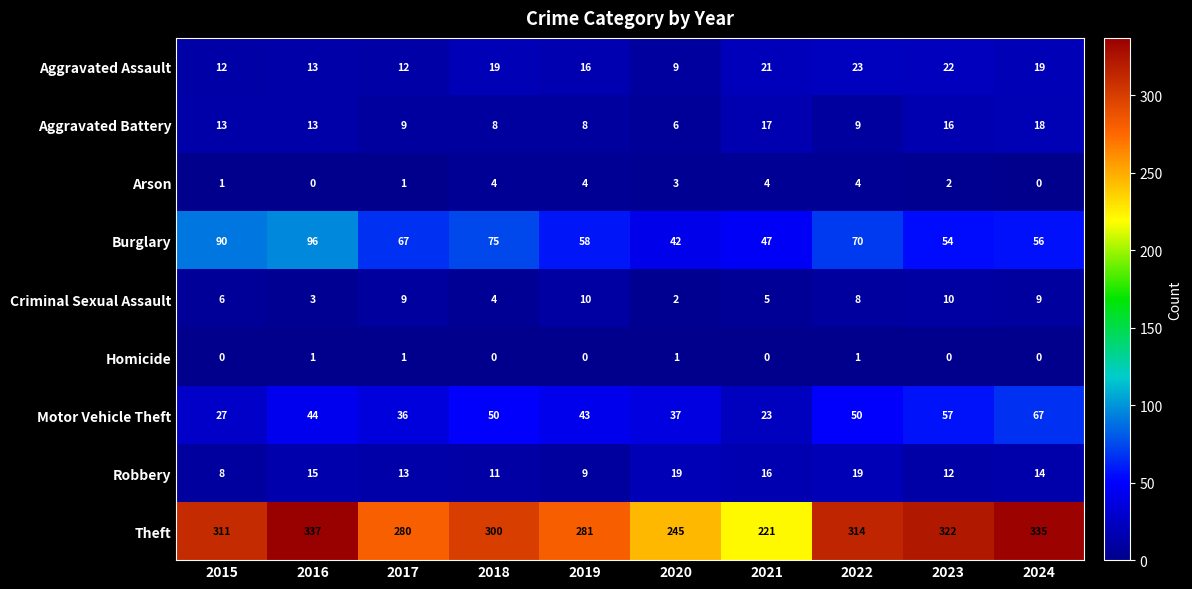

At which category is the sum across all series the highest?

2016